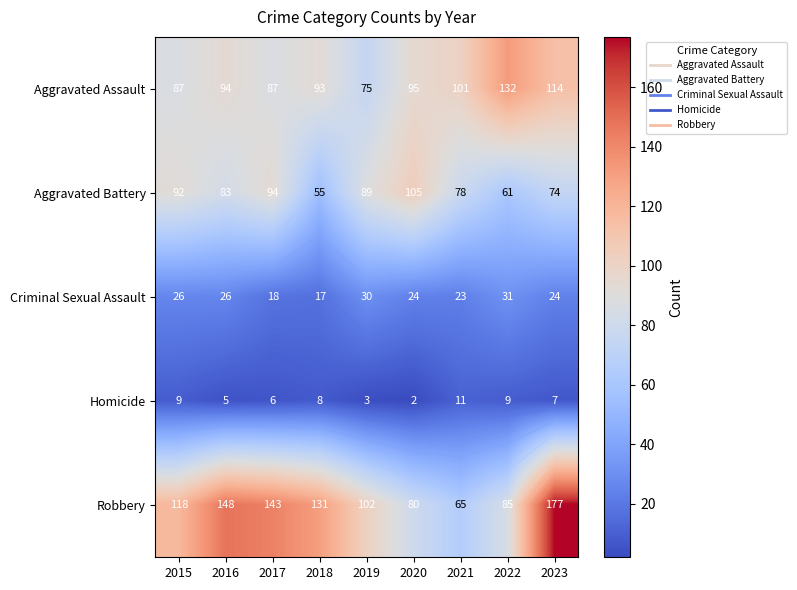

Which series has the largest total across all categories?

Robbery